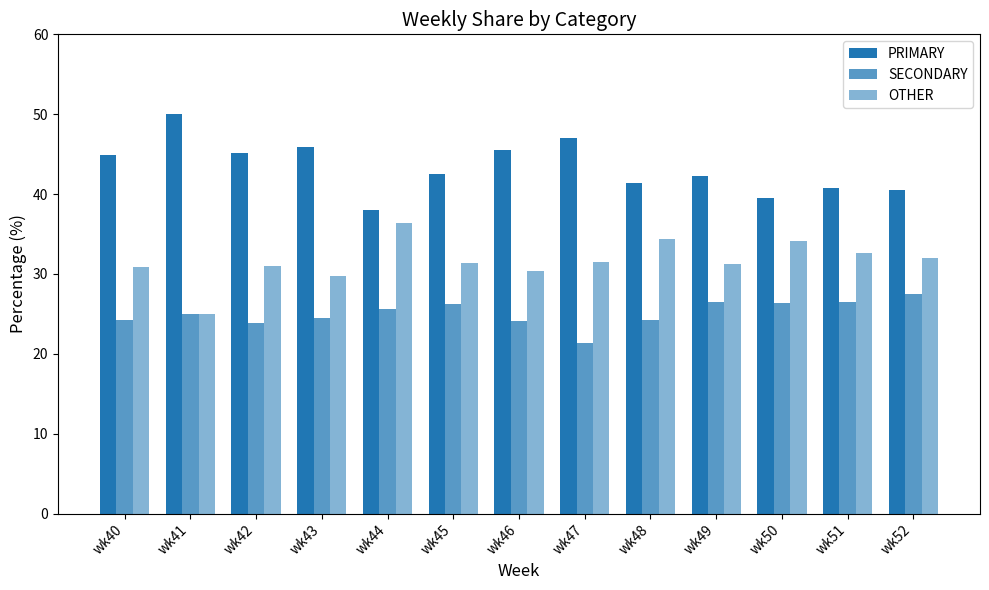

What is the total value across all series at wk48?

100.0